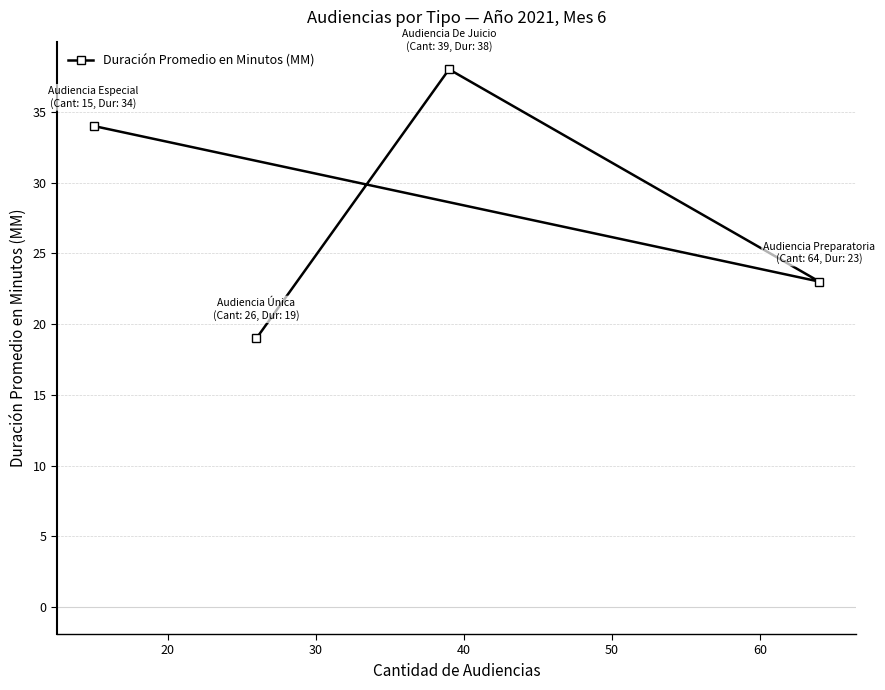

What is the maximum value shown in the chart?

38